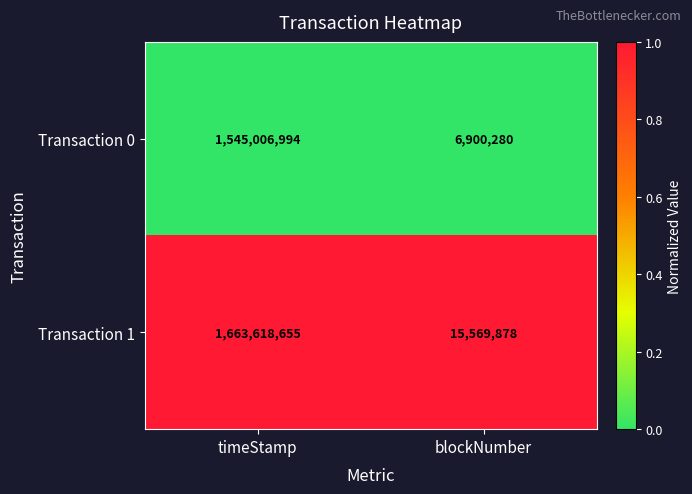

Reading right to left, list all the values displayed in this chart.

Transaction 0: 6900280	1545006994
Transaction 1: 15569878	1663618655